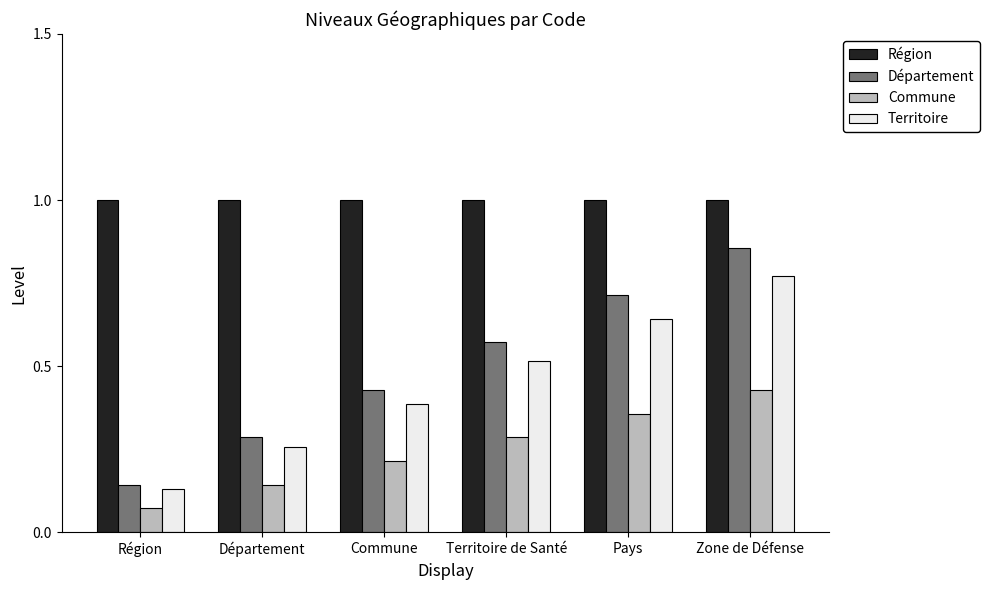

What is the label of the 6th bar from the left?

Zone de Défense